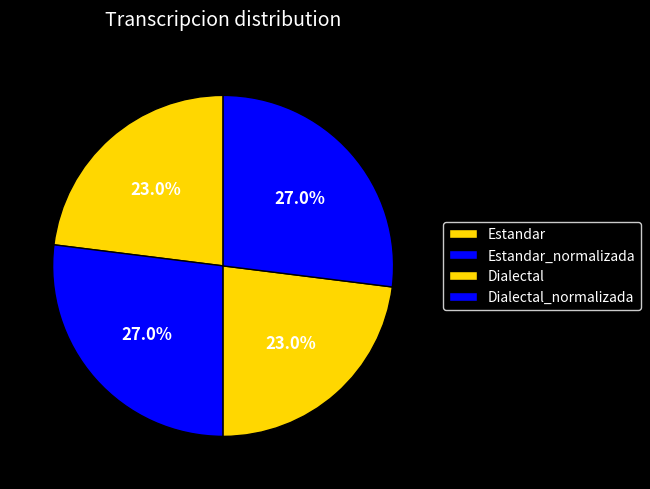

Is there any slice that represents more than half of the pie?

No